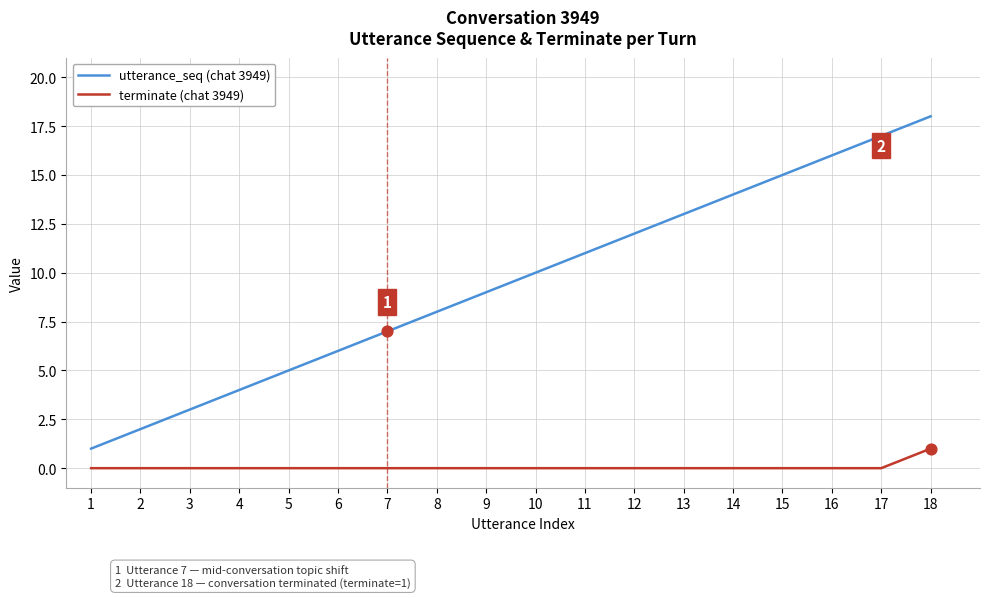

What are all the series names shown in the legend?

utterance_seq (chat 3949), terminate (chat 3949)